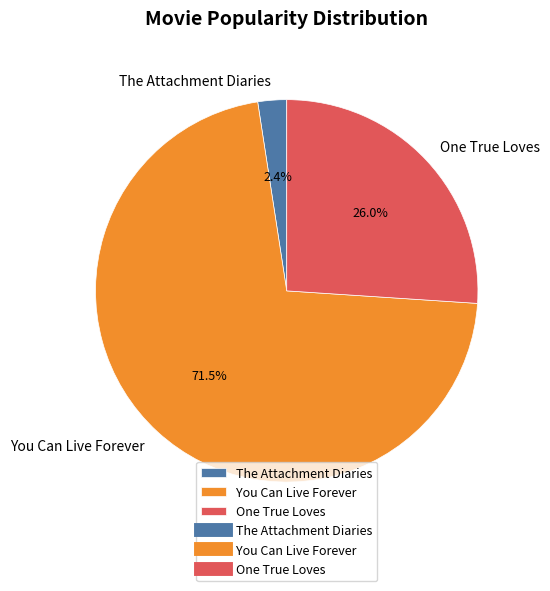

To the nearest percent, what percentage of the pie is The Attachment Diaries?

2%